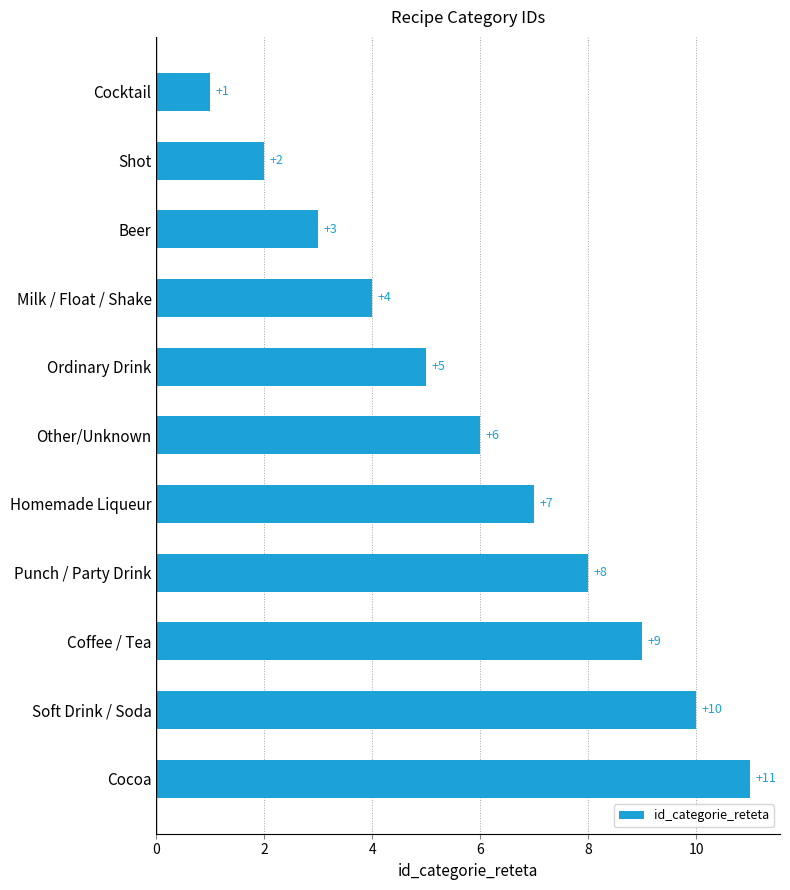

The chart shows a value of 5 at Ordinary Drink. True or false?

True